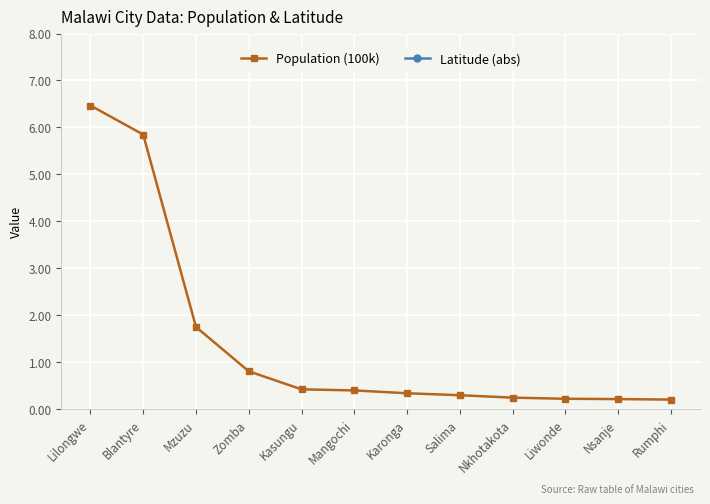

At how many categories does at least one series exceed 10?

11